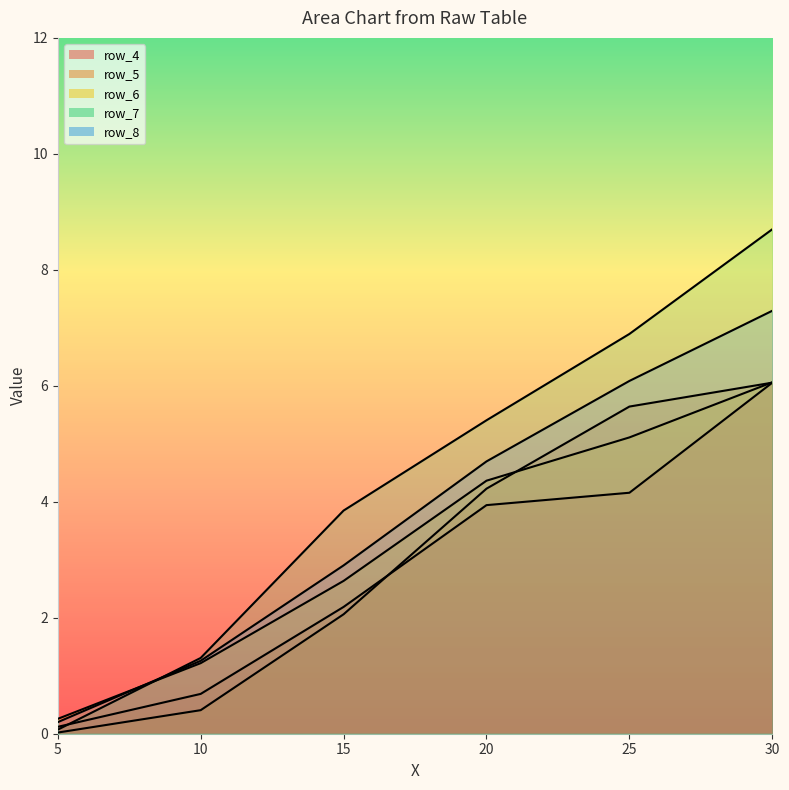

What position from the left is 25.0?

5